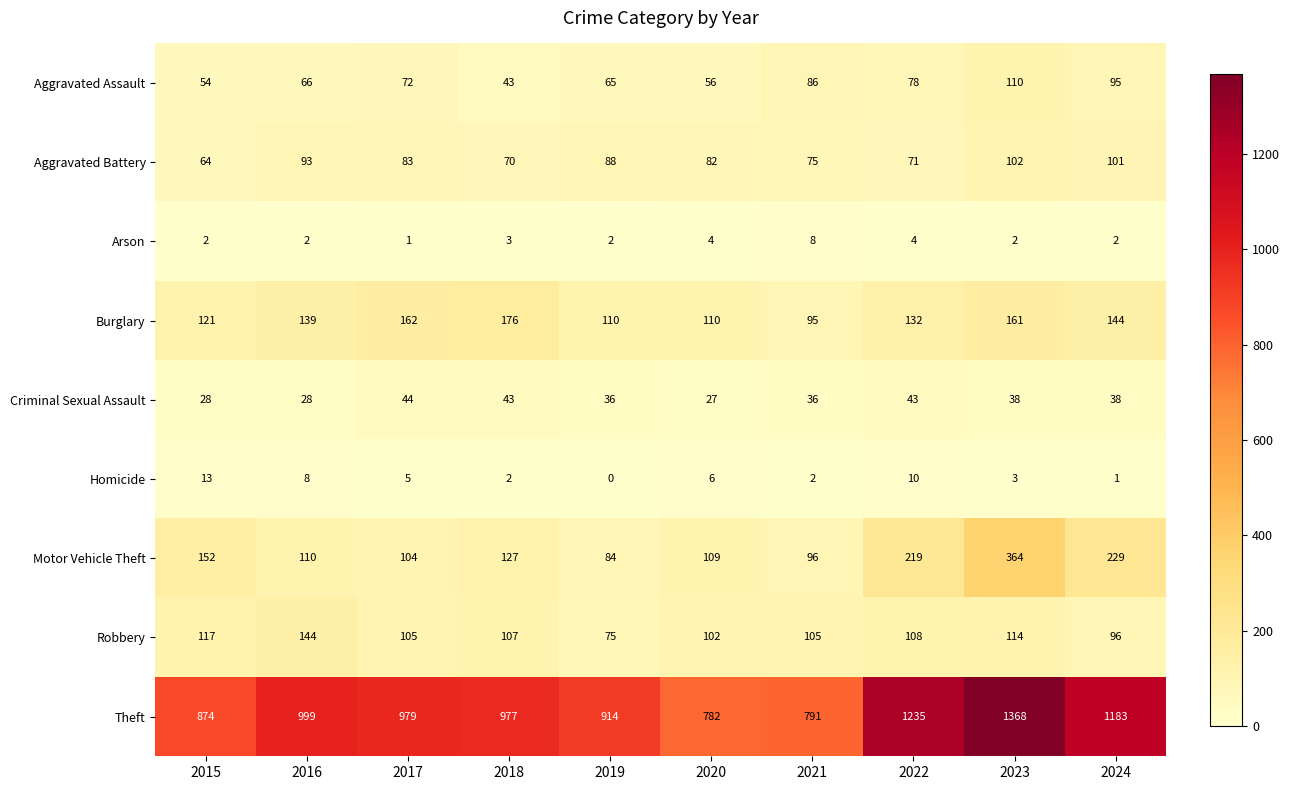

Which series has the largest total across all categories?

Theft